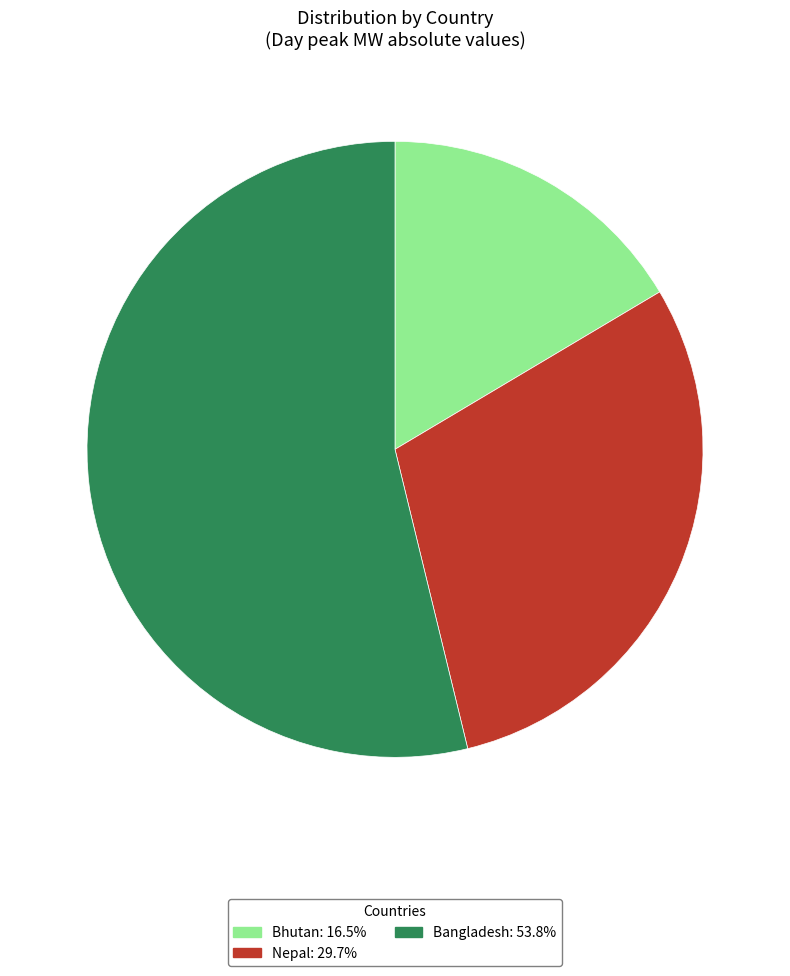

What is the ratio of the value at Bangladesh: 53.8% to the value at Bhutan: 16.5%?

3.3